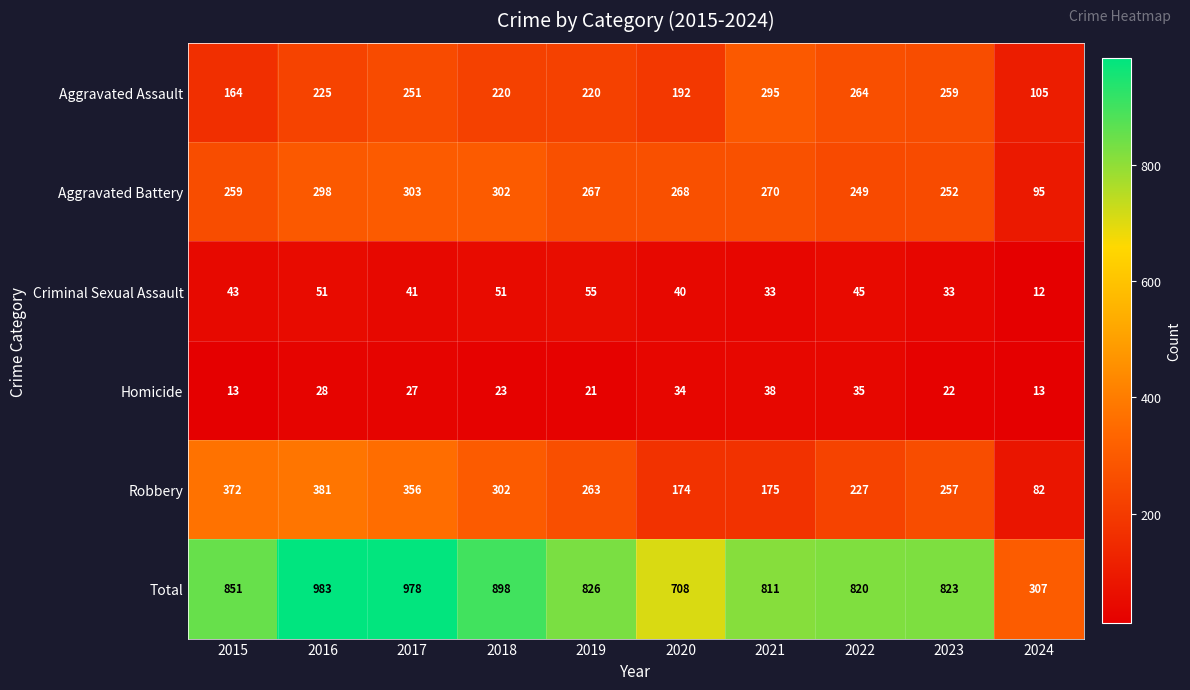

The value of Homicide at 2018 is 23. True or false?

True